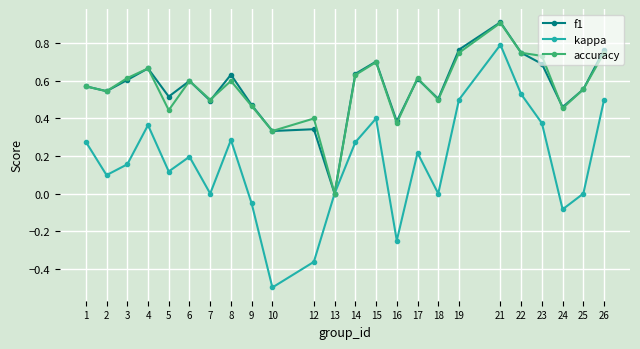

Count the number of categories in the chart.

24